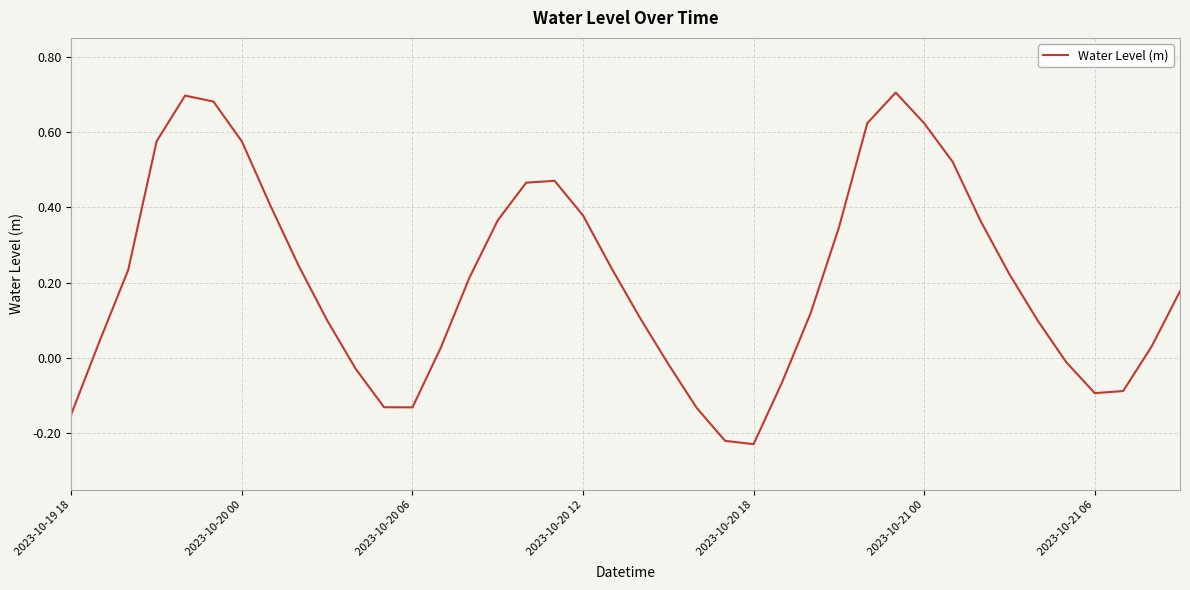

What is the difference between the maximum and minimum values?

0.9